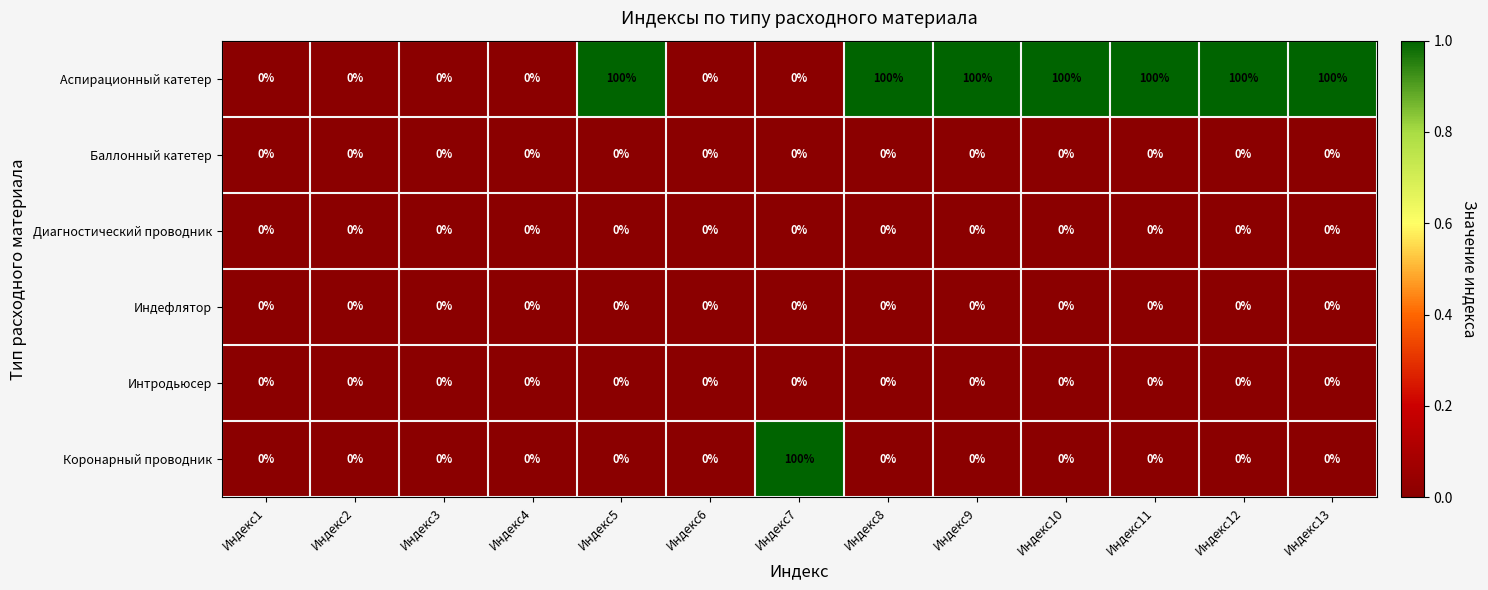

What is the maximum value for Аспирационный катетер?

100